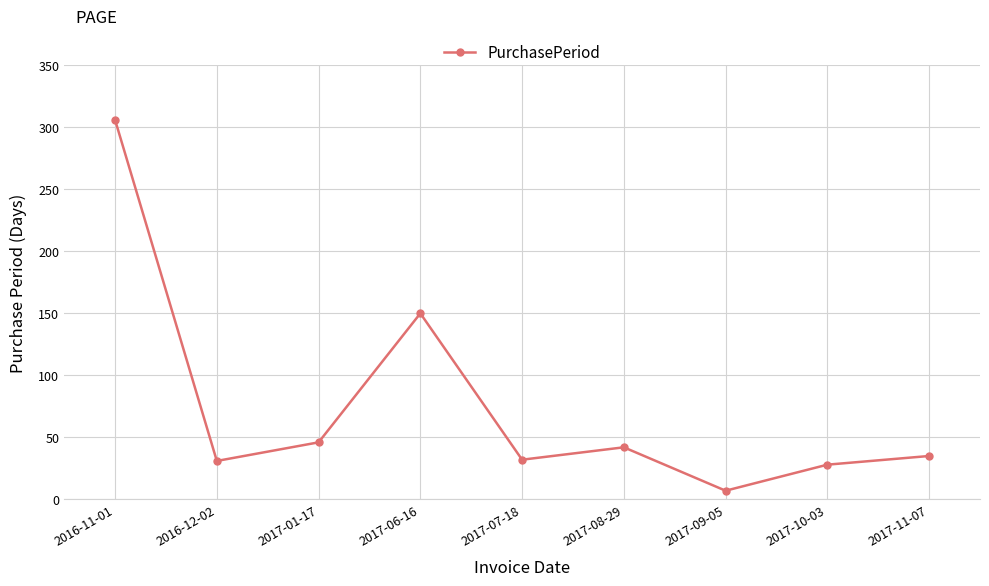

What is the smallest value displayed?

7